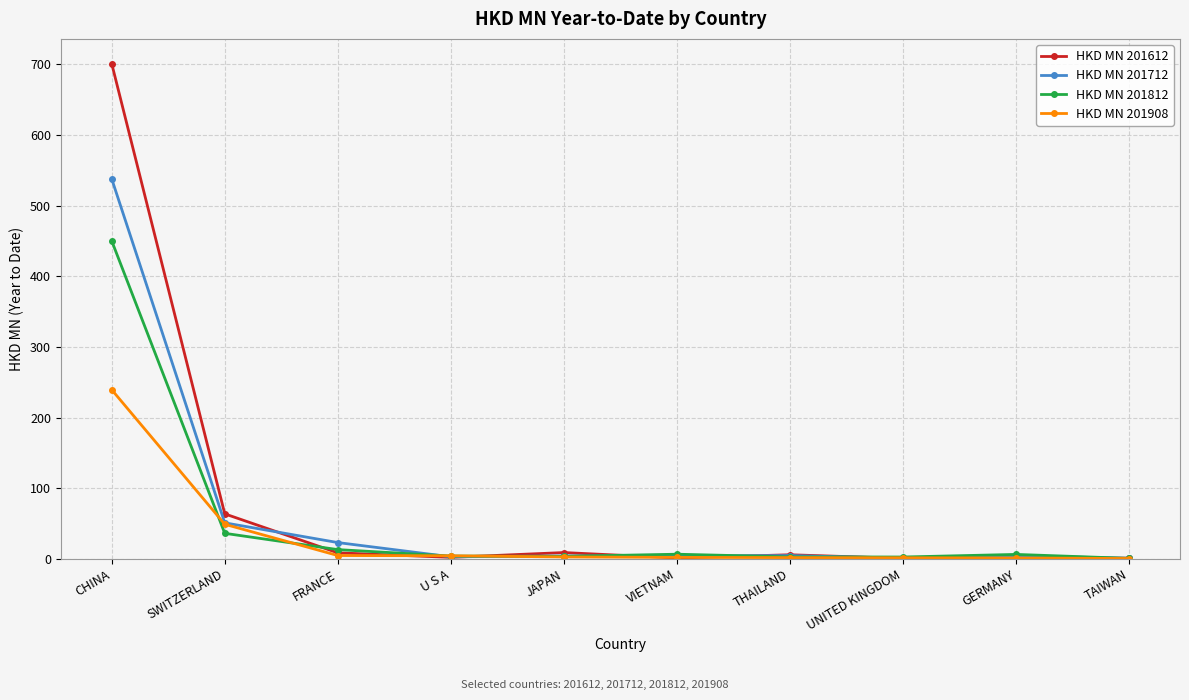

How many lines are shown in the chart?

4